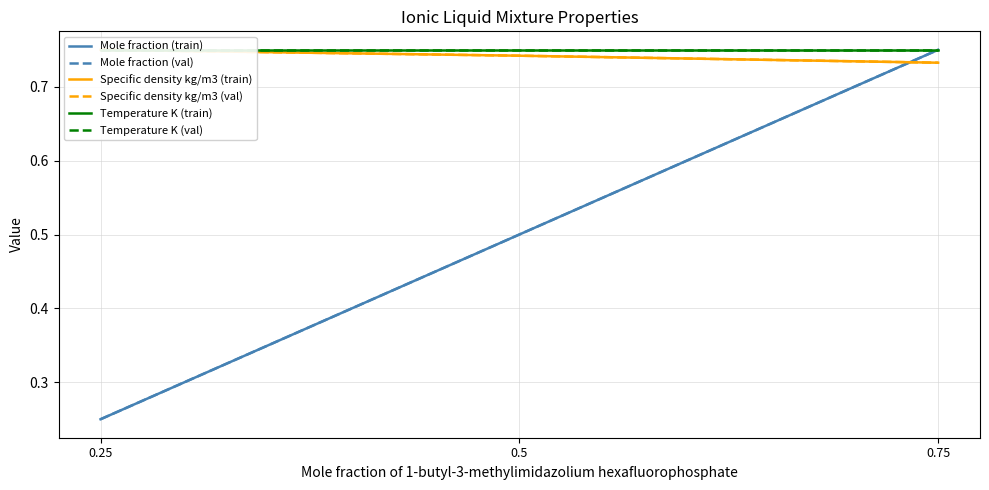

What is the highest value of the Mole fraction (val) series?

0.8